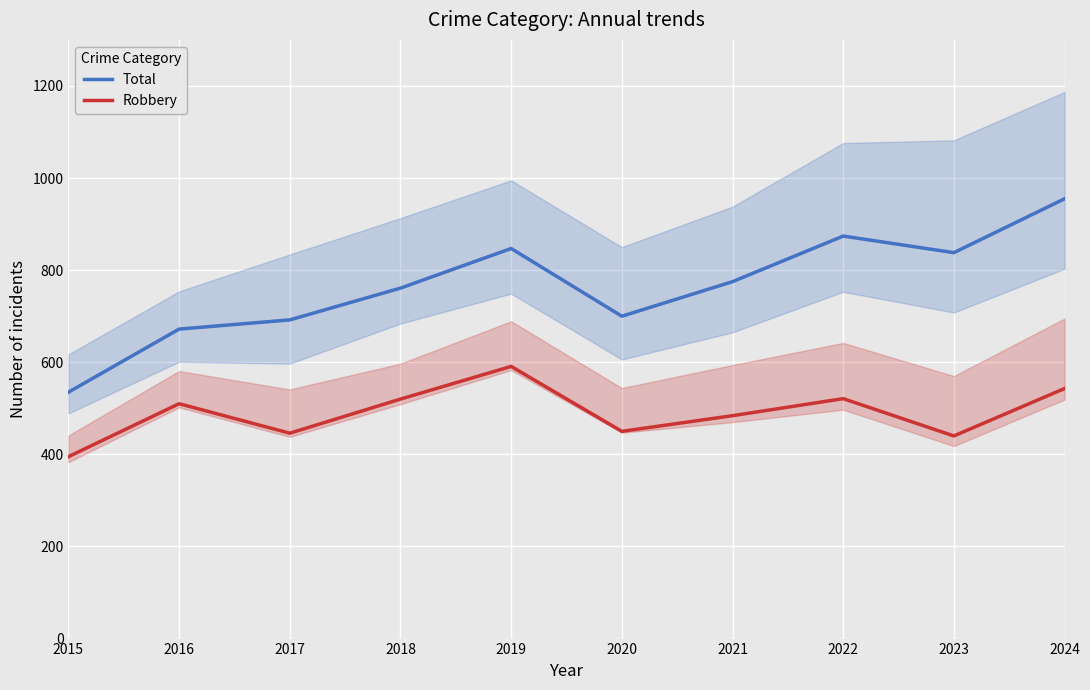

Is the value of Robbery at 2018 greater than the value of Total at 2018?

No